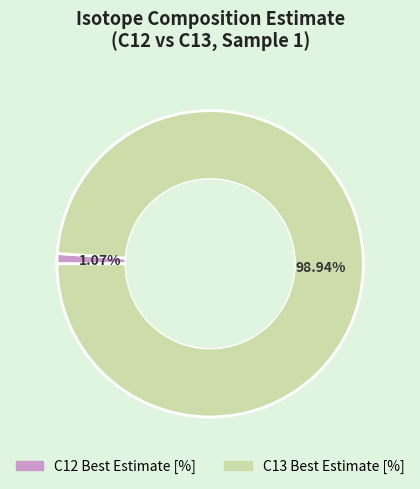

Which category accounts for the majority?

C13 Best Estimate [%]